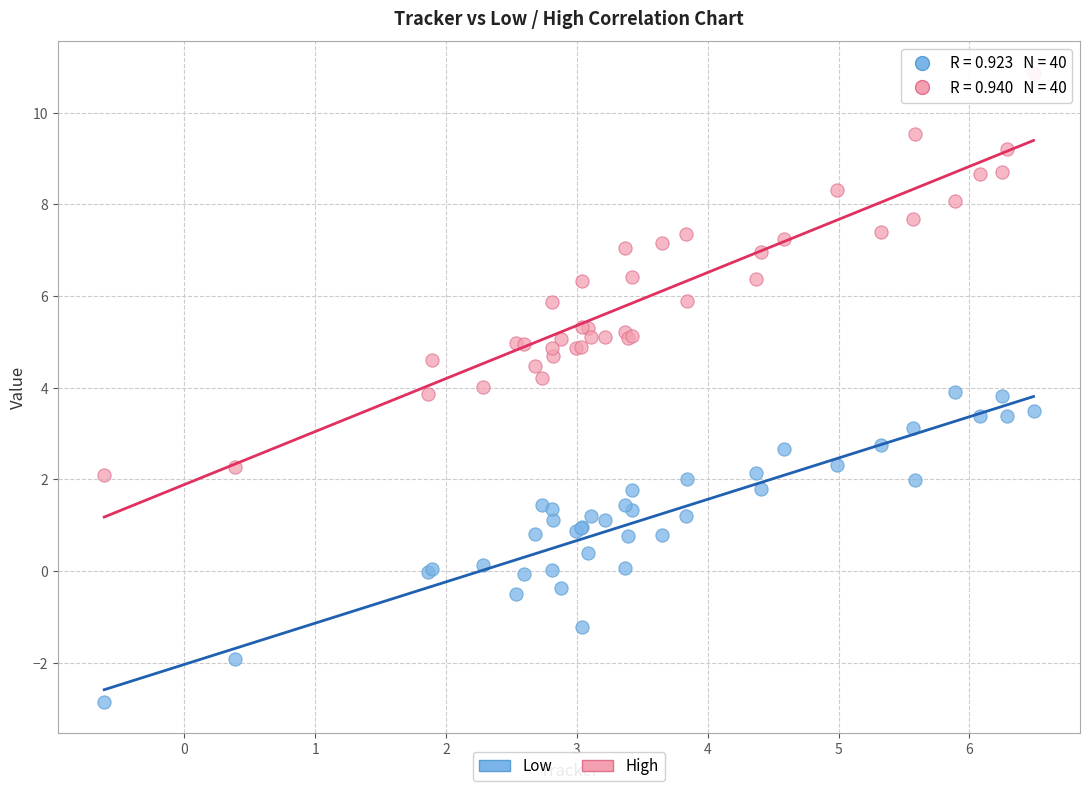

Which series has the widest spread of Y values?

High